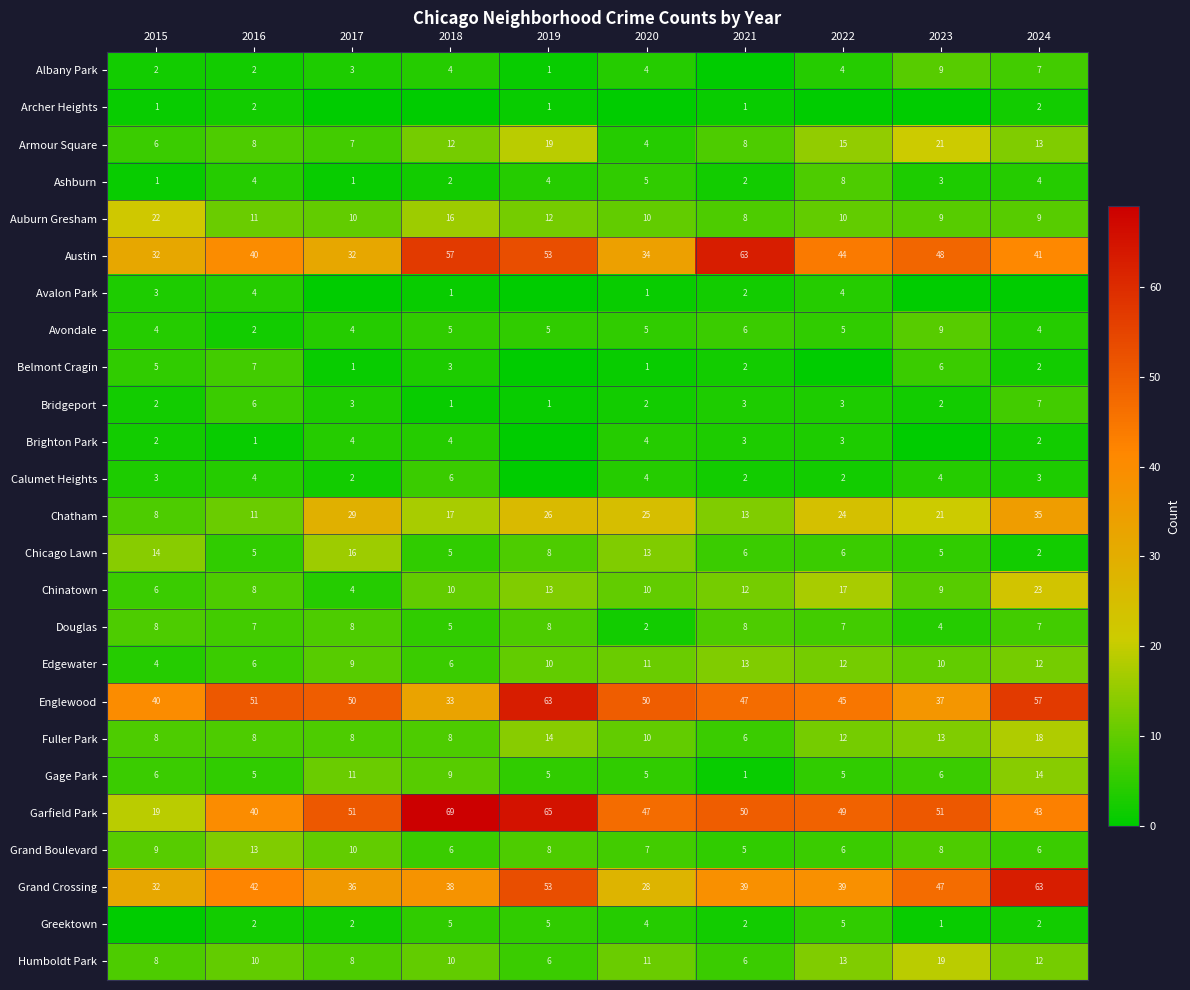

Where does the Garfield Park series first go above 50?

2017